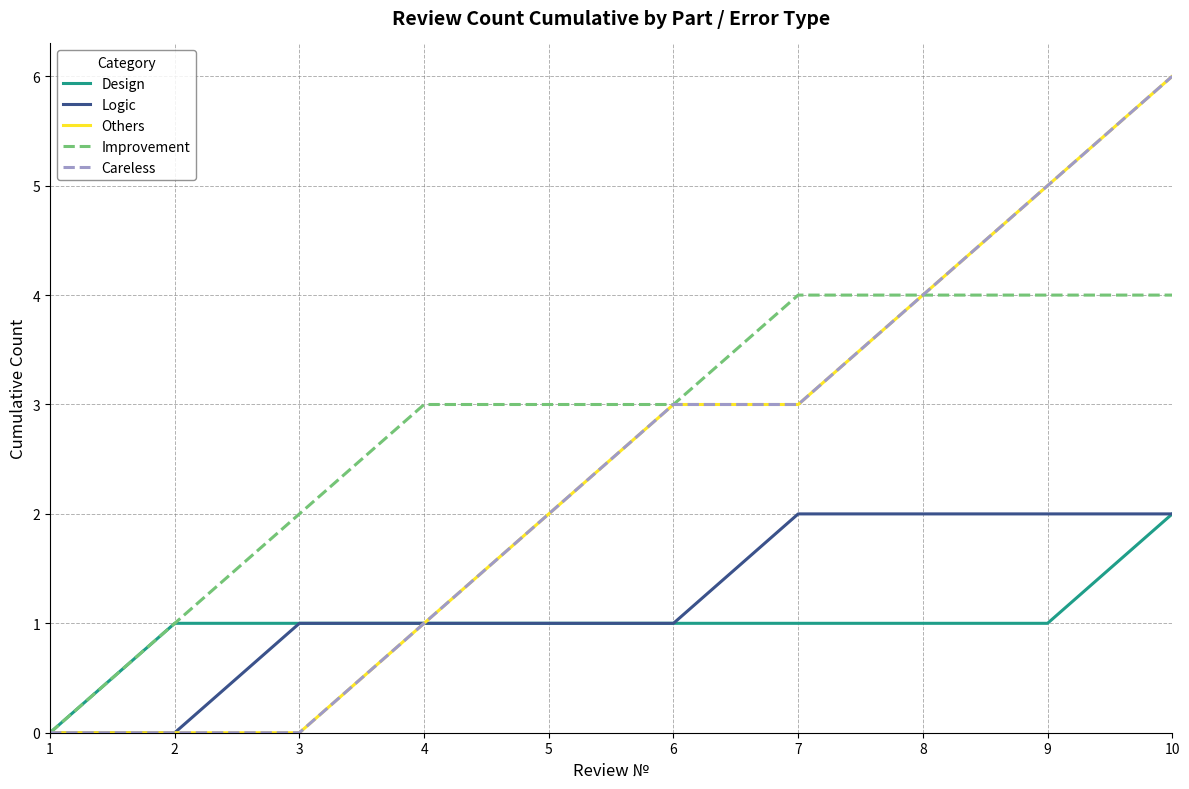

The Others series shows 5 at 9. True or false?

True